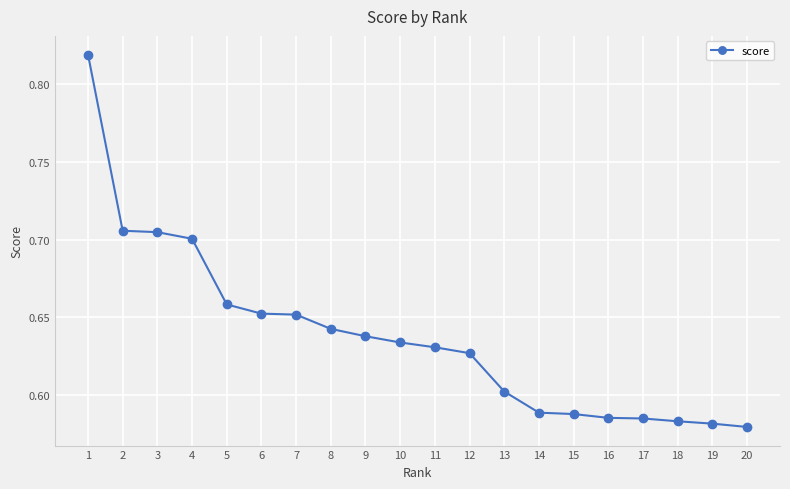

What is the sum of the values at 7 and 20?

1.2